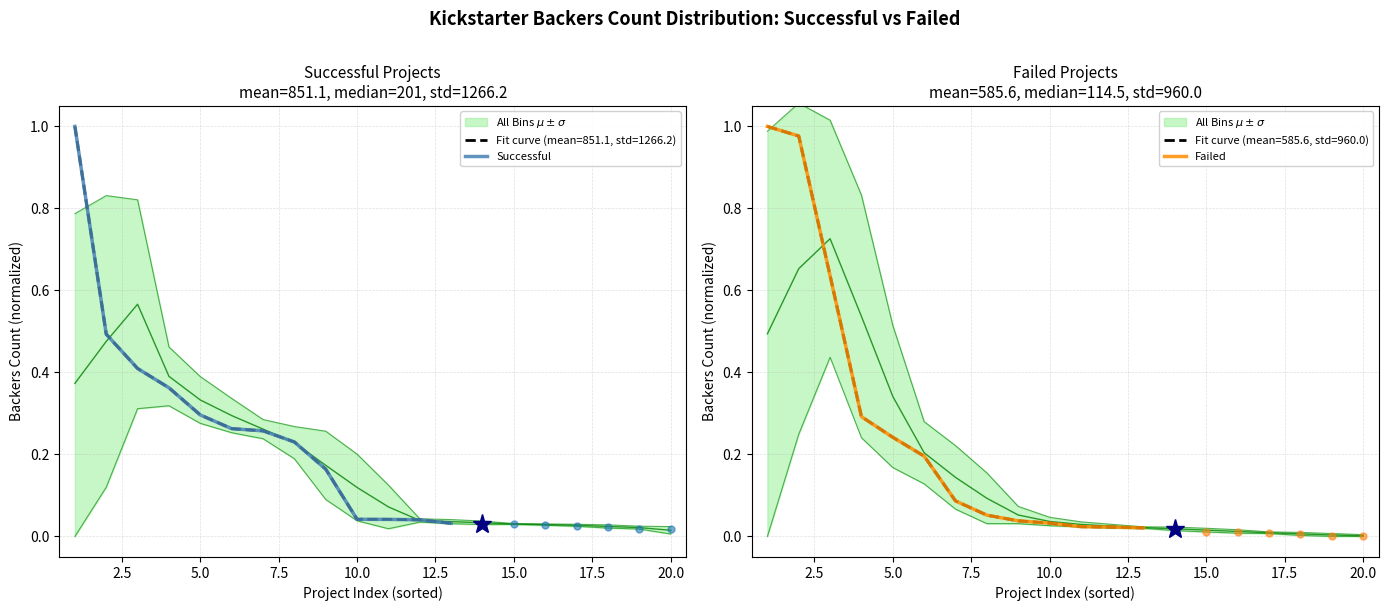

What is the difference between the maximum and minimum values in the Successful series?

1.0